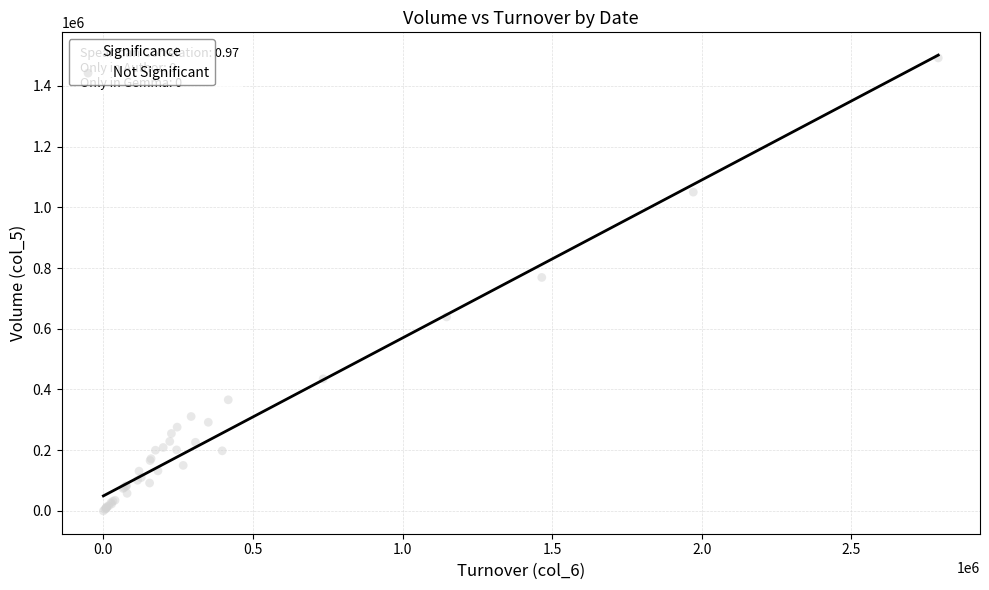

What Y value in the scatter plot is closest to 746000?

769000